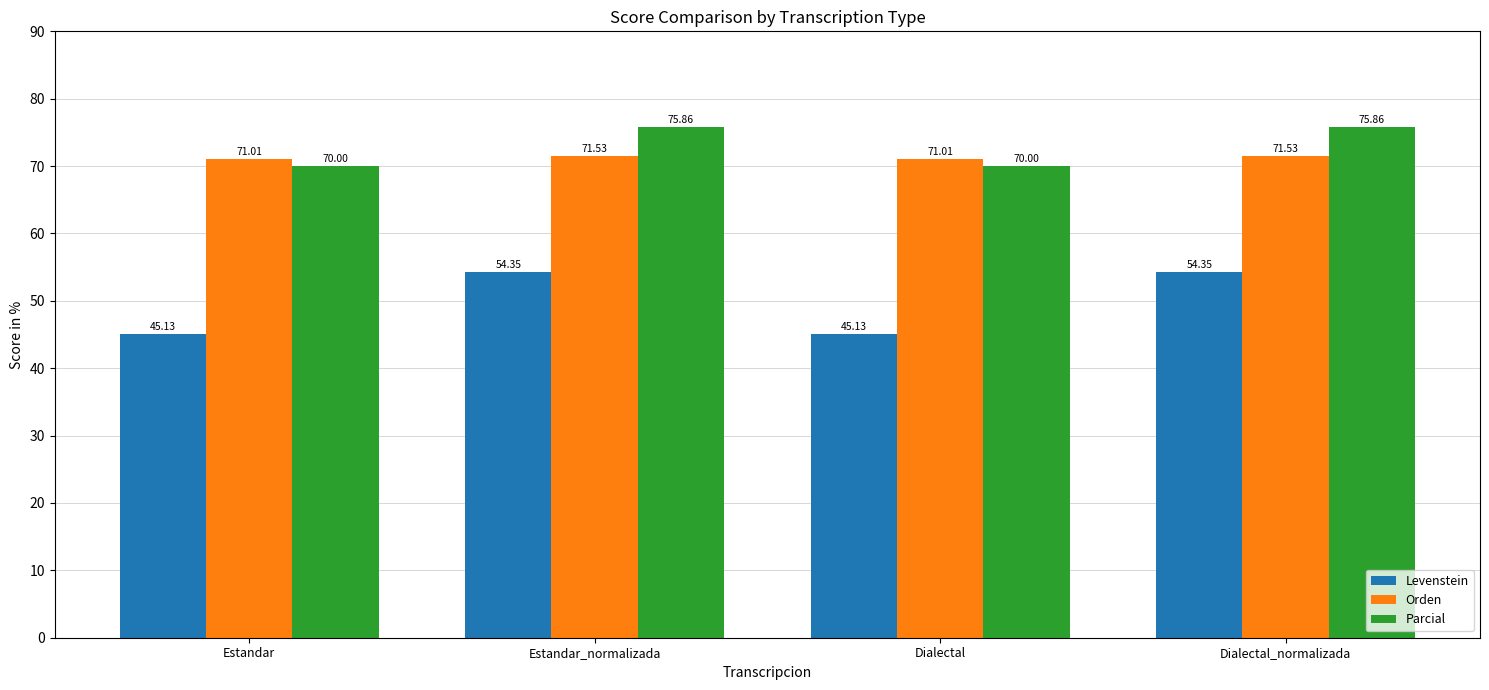

Count the number of categories in the chart.

4